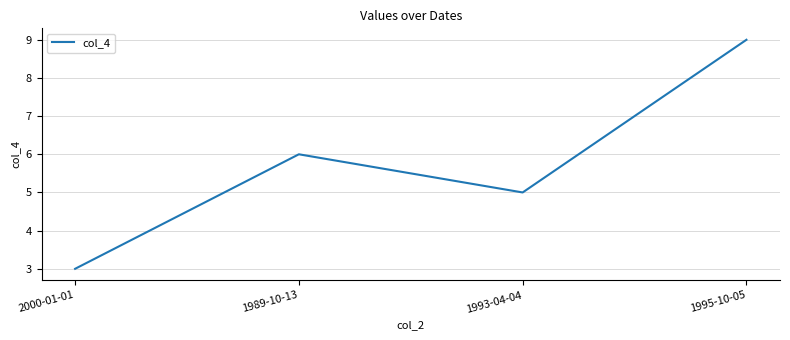

Reading right to left, extract all data points from this chart.

9	5	6	3